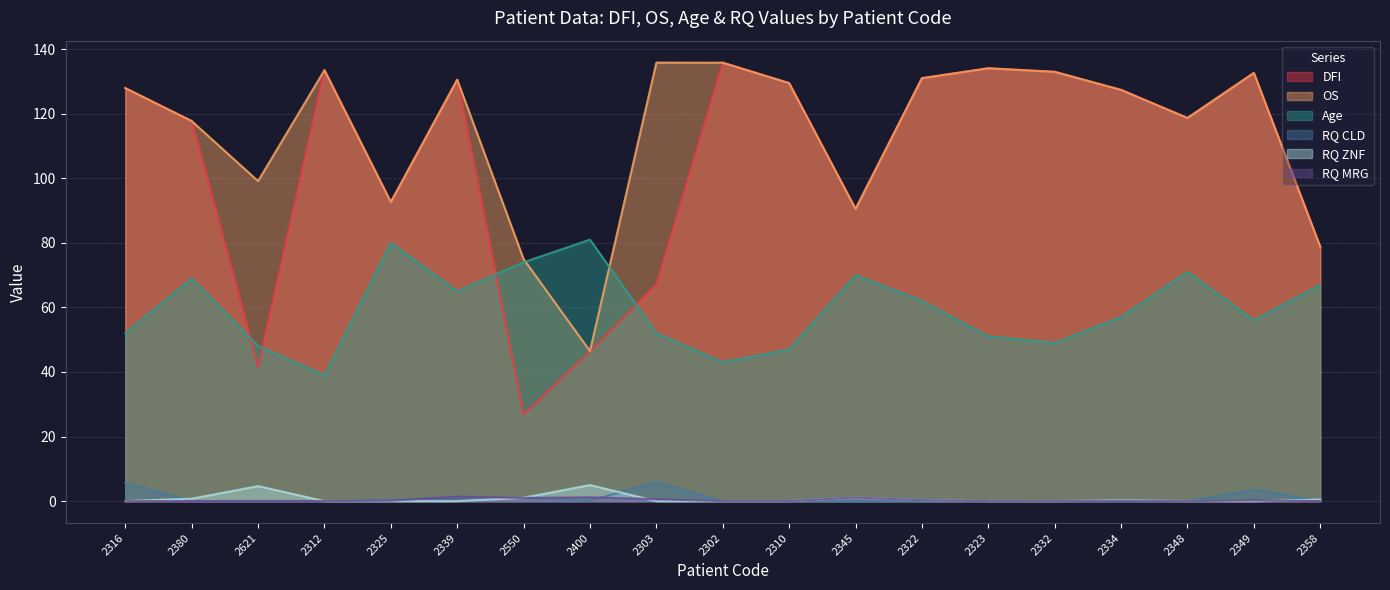

Reading left to right, extract all data points from this chart.

DFI: 2316=127.9	2380=117.7	2621=41.5	2312=133.5	2325=92.6	2339=130.5	2550=26.8	2400=46.5	2303=67.1	2302=135.8	2310=129.5	2345=90.5	2322=131.0	2323=134.1	2332=133.0	2334=127.4	2348=118.7	2349=132.6	2358=78.8
OS: 2316=127.9	2380=117.7	2621=99.1	2312=133.5	2325=92.6	2339=130.5	2550=75.0	2400=46.5	2303=135.8	2302=135.8	2310=129.5	2345=90.5	2322=131.0	2323=134.1	2332=133.0	2334=127.4	2348=118.7	2349=132.6	2358=78.8
Age: 2316=52.0	2380=69.0	2621=48.0	2312=39.0	2325=80.0	2339=65.0	2550=74.0	2400=81.0	2303=52.0	2302=43.0	2310=47.0	2345=70.0	2322=62.0	2323=51.0	2332=49.0	2334=57.0	2348=71.0	2349=56.0	2358=67.0
RQ CLD: 2316=5.7	2380=0.0	2621=0.0	2312=0.0	2325=0.3	2339=1.2	2550=0.9	2400=0.2	2303=5.9	2302=0.0	2310=0.0	2345=0.0	2322=0.0	2323=0.0	2332=0.0	2334=0.0	2348=0.0	2349=3.5	2358=0.0
RQ ZNF: 2316=0.0	2380=0.8	2621=4.7	2312=0.0	2325=0.0	2339=0.0	2550=1.0	2400=5.0	2303=0.0	2302=0.0	2310=0.0	2345=1.1	2322=0.3	2323=0.0	2332=0.0	2334=0.2	2348=0.0	2349=0.0	2358=0.5
RQ MRG: 2316=0.0	2380=0.0	2621=0.0	2312=0.0	2325=0.1	2339=1.4	2550=1.0	2400=1.2	2303=0.6	2302=0.0	2310=0.0	2345=1.1	2322=0.3	2323=0.0	2332=0.0	2334=0.0	2348=0.0	2349=0.3	2358=0.0